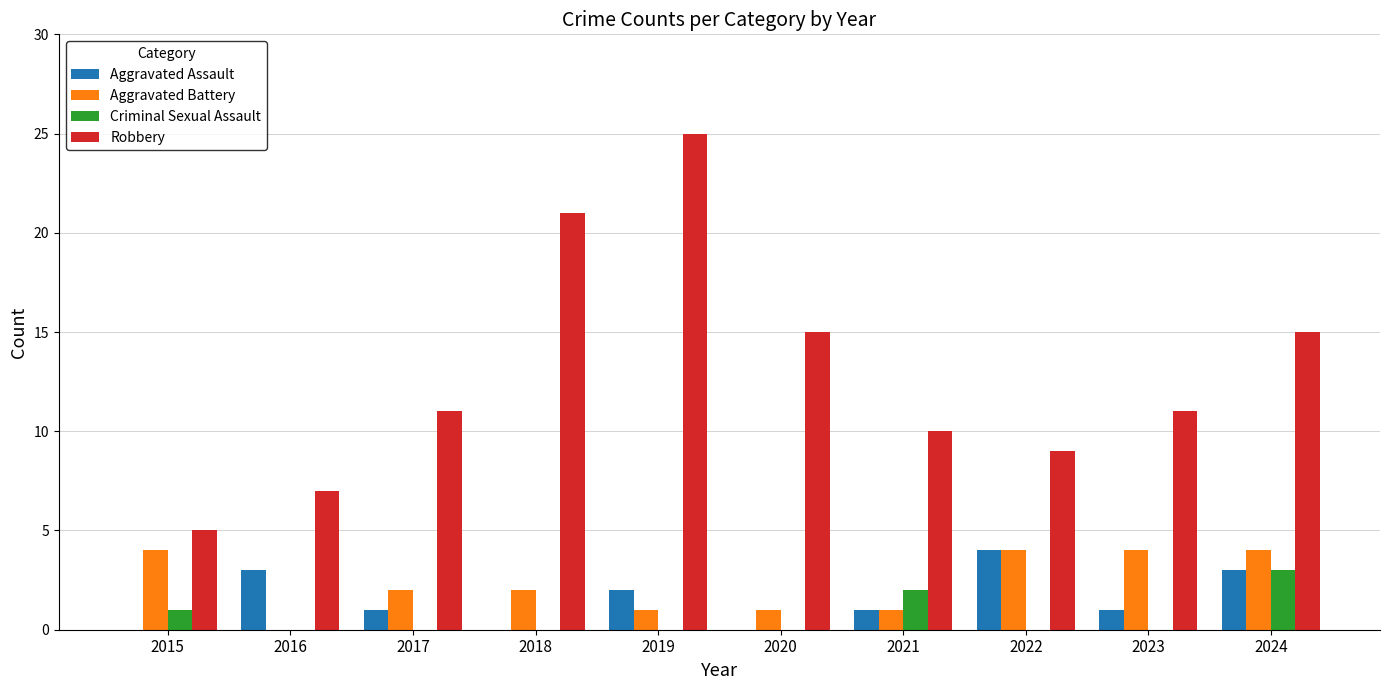

What is the difference between the Aggravated Assault values at 2019 and 2015?

2